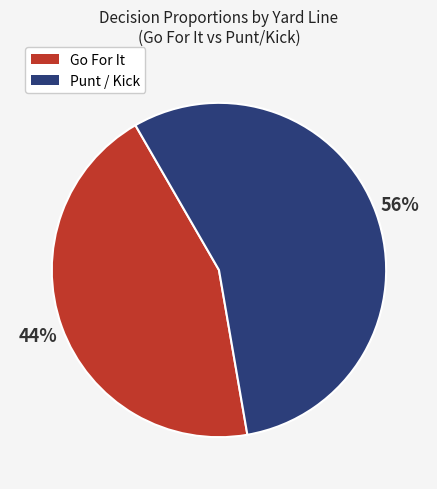

Is the sum of Punt / Kick and Go For It greater than half?

Yes